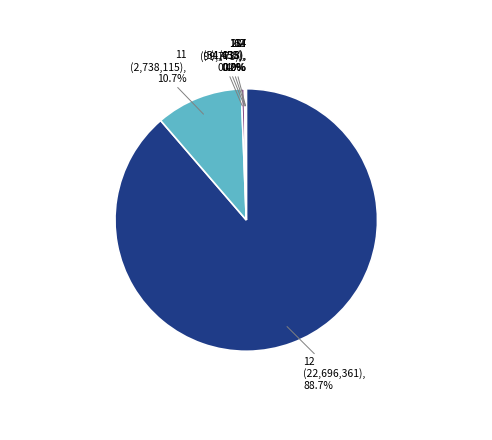

Between 28 and 11, which is larger?

11